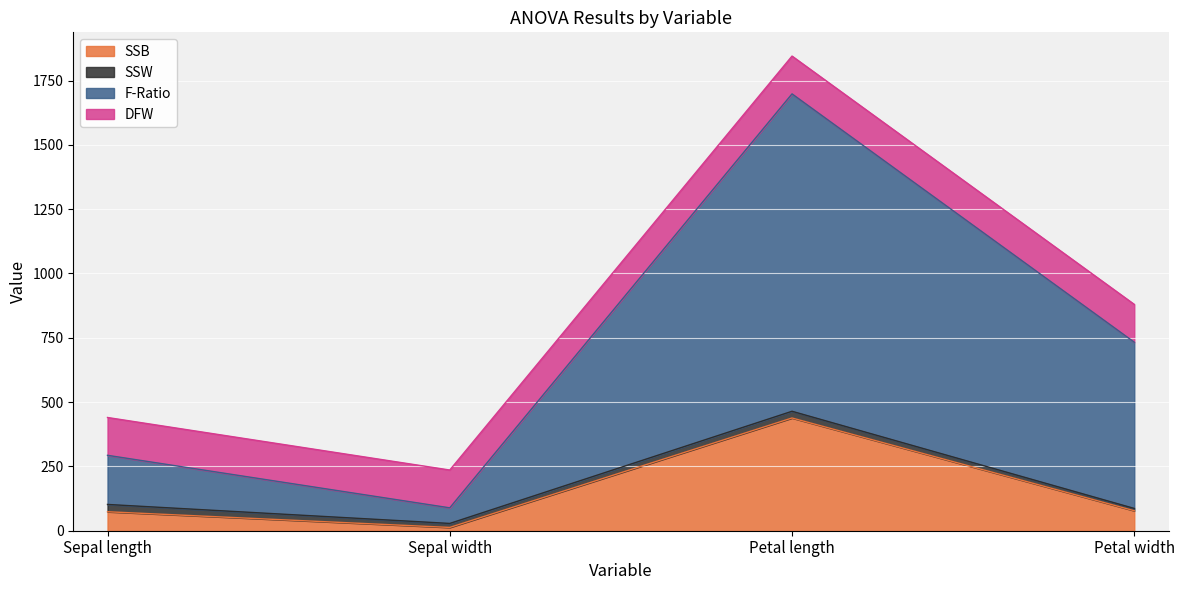

Which category has the highest value in the SSB series?

Petal length